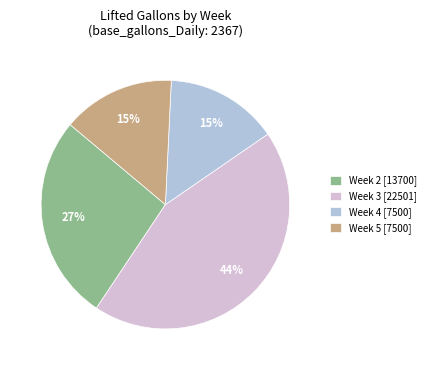

True or false: Week 4 [7500] accounts for 24% of the total.

False